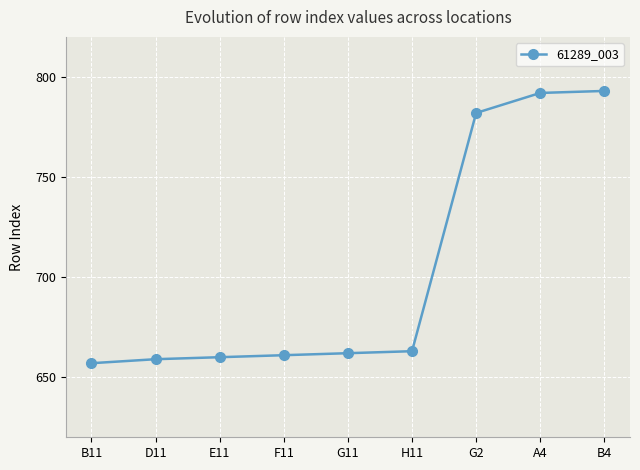

The chart shows a value of 246 at G2. True or false?

False